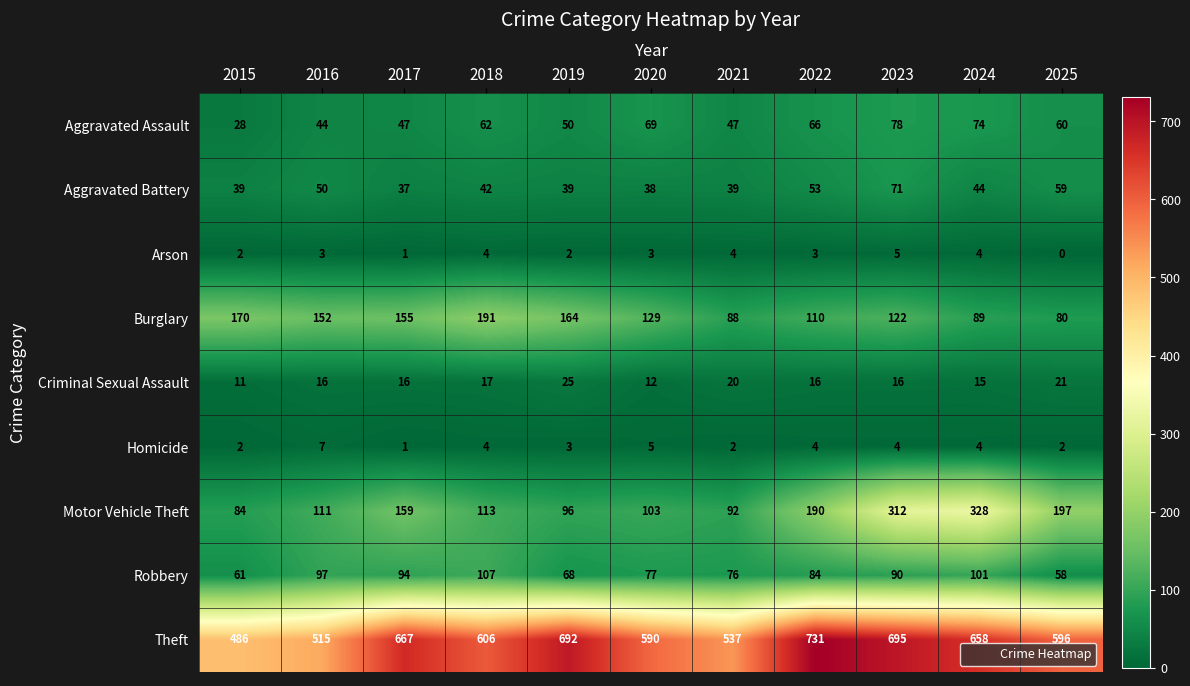

At which label is Robbery closest to 82?

2022